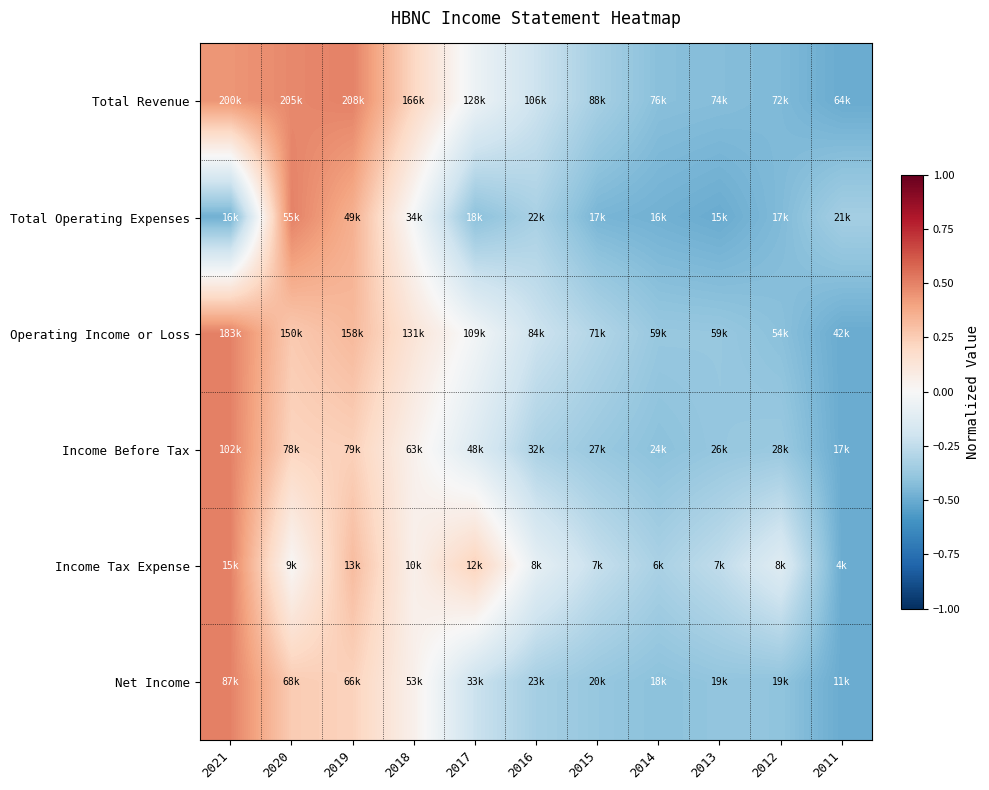

At which category is the sum across all series the highest?

2021